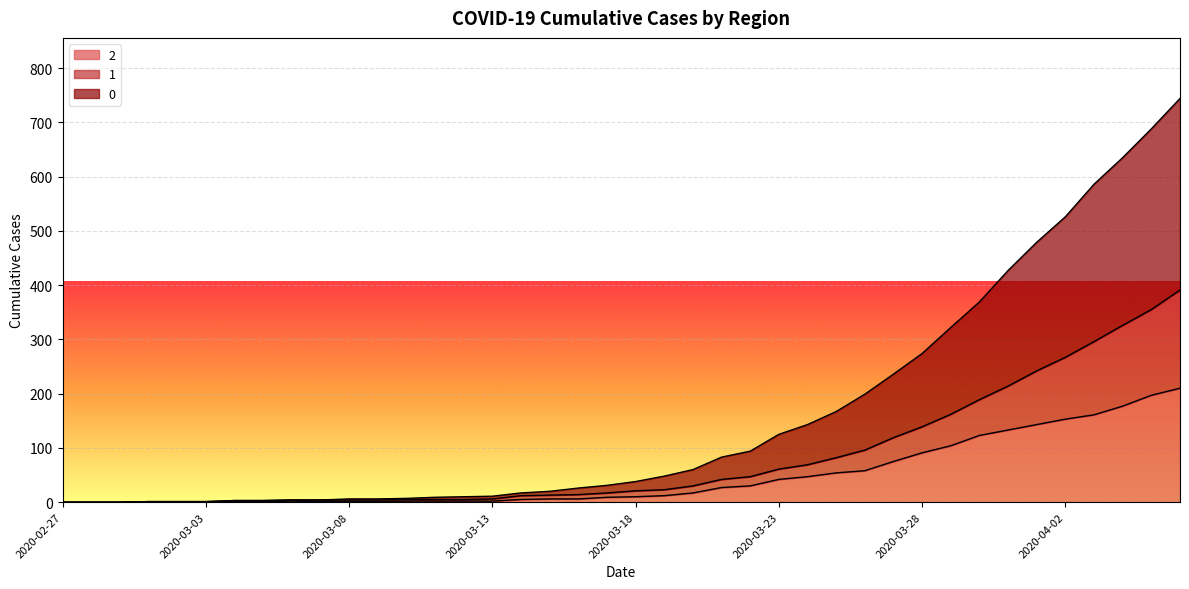

Does the chart display data point markers on the line(s)?

No